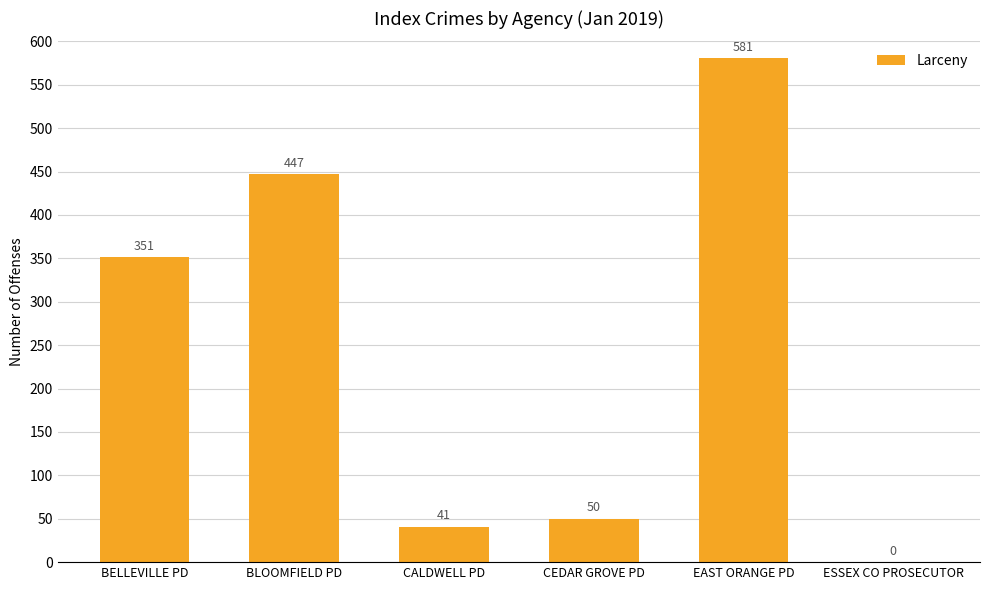

What is the sum of the values at BELLEVILLE PD and CEDAR GROVE PD?

401